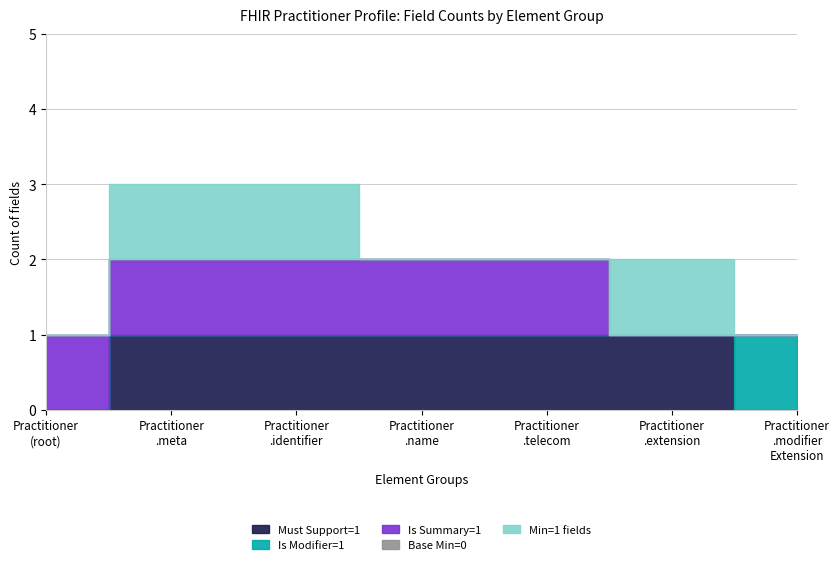

True or false: Min (field) and Min (sub-fields) cross at least once.

False